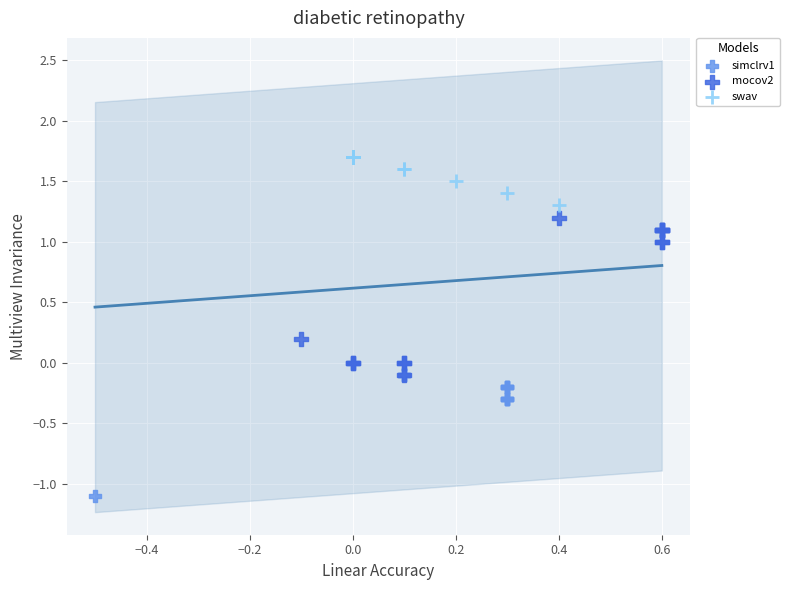

Which series has the widest spread of Y values?

mocov2